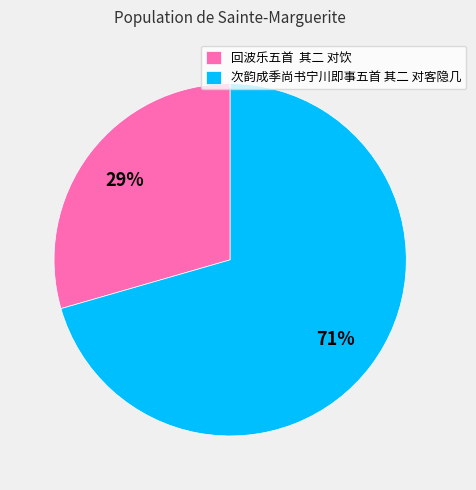

Is it true that 次韵成季尚书宁川即事五首 其二 对客隐几 is 84% of the pie?

False